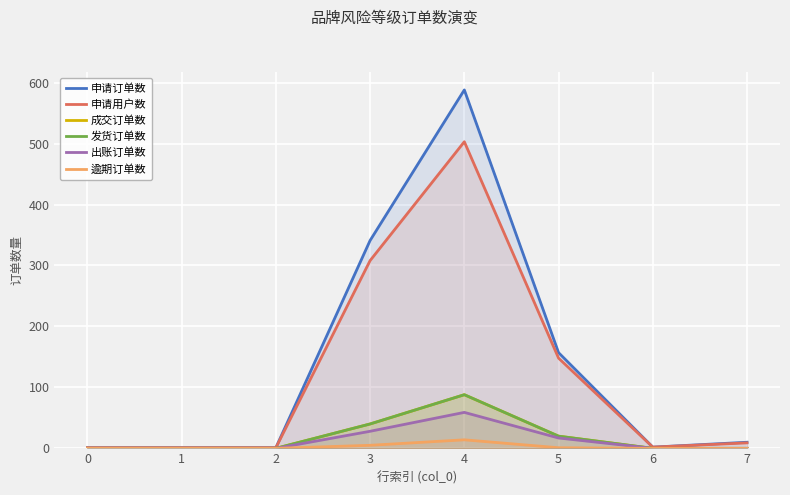

The value of 成交订单数 at 3 is 40. True or false?

True